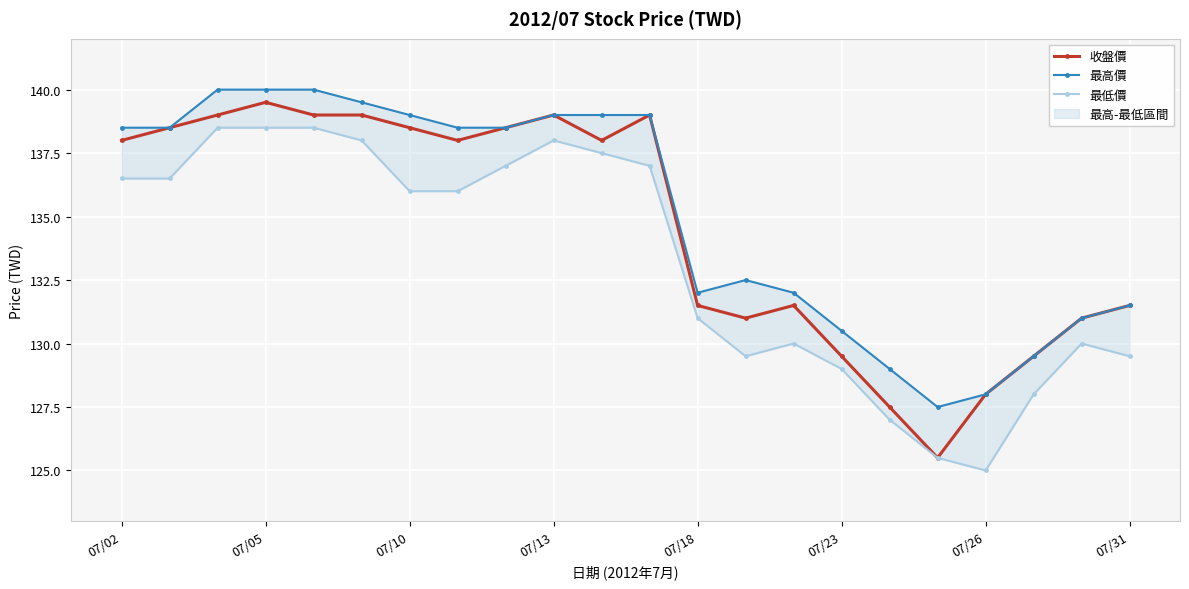

What is the value of the 收盤價 point at the 16th from the left?

129.5